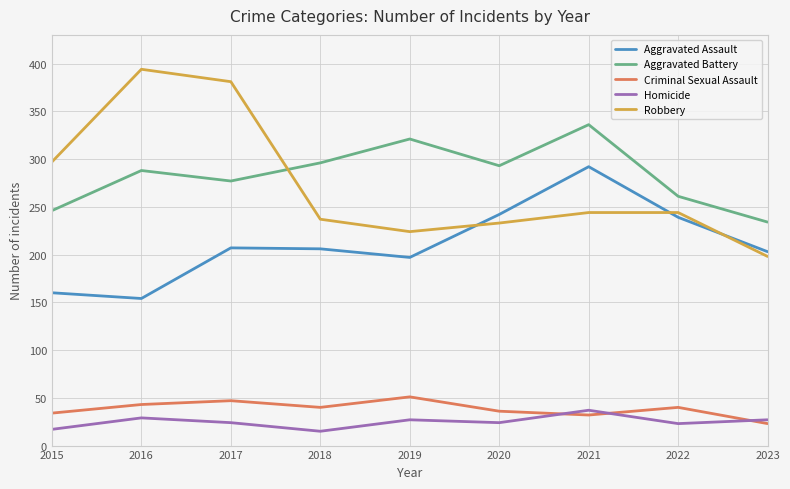

True or false: Robbery and Criminal Sexual Assault cross at least once.

False